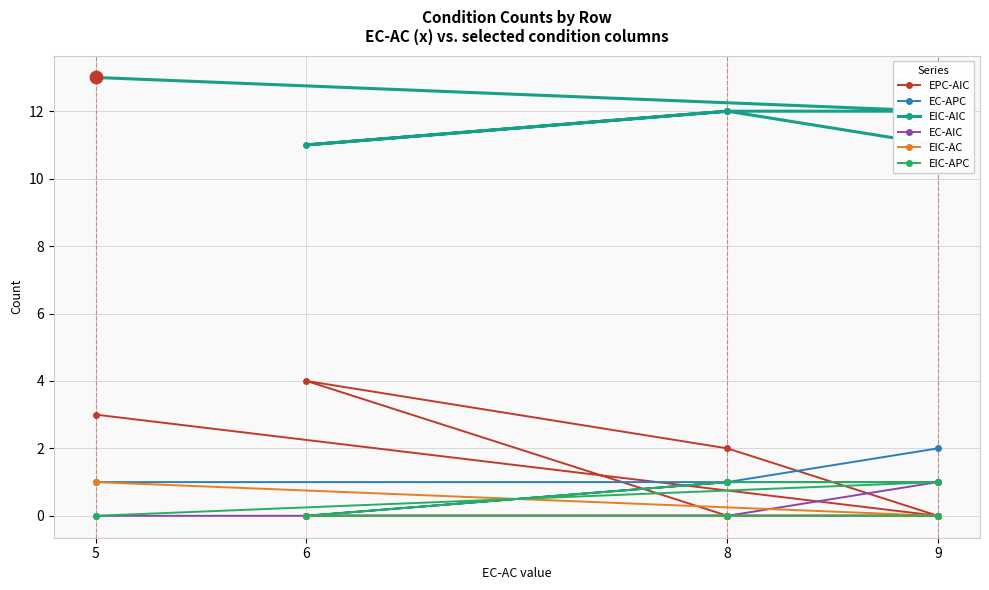

Which series contains the lowest Y value?

EPC-AIC